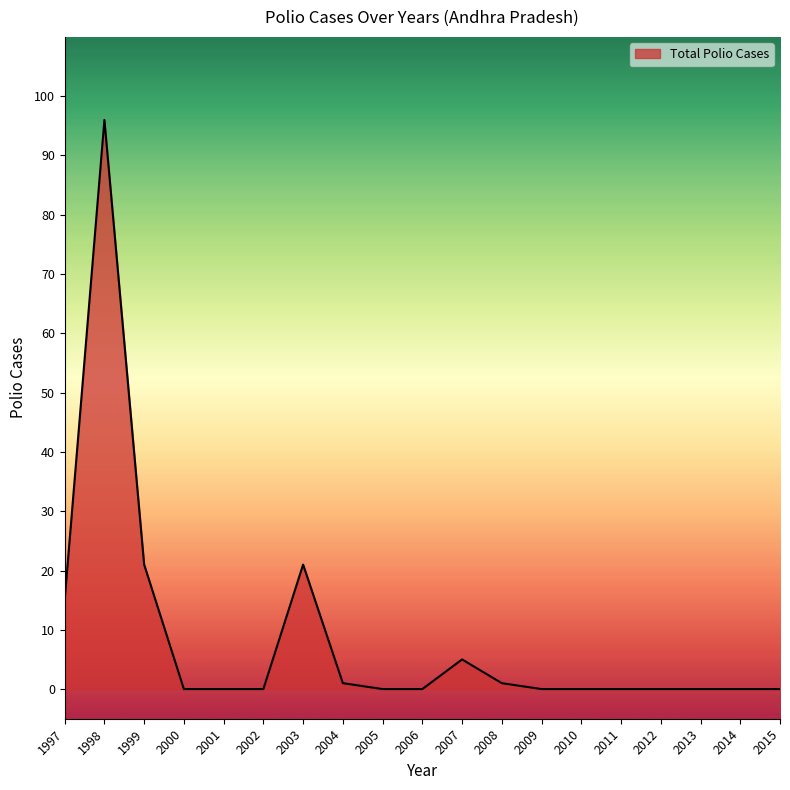

Reading right to left, transcribe all the data shown in this chart.

2015=0	2014=0	2013=0	2012=0	2011=0	2010=0	2009=0	2008=1	2007=5	2006=0	2005=0	2004=1	2003=21	2002=0	2001=0	2000=0	1999=21	1998=96	1997=15